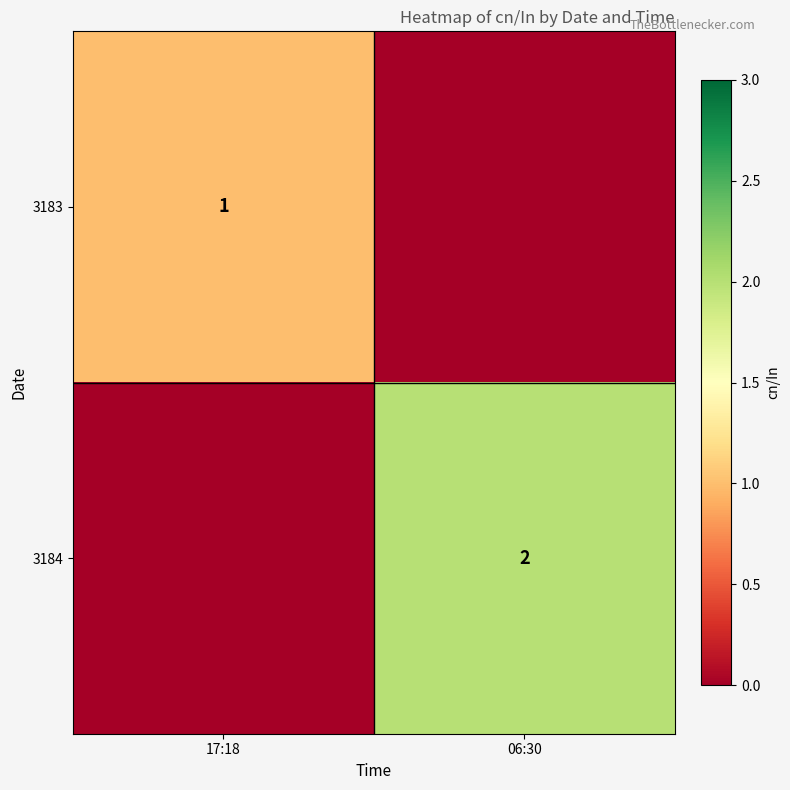

True or false: 3184 has a value of 3 at 06:30.

False